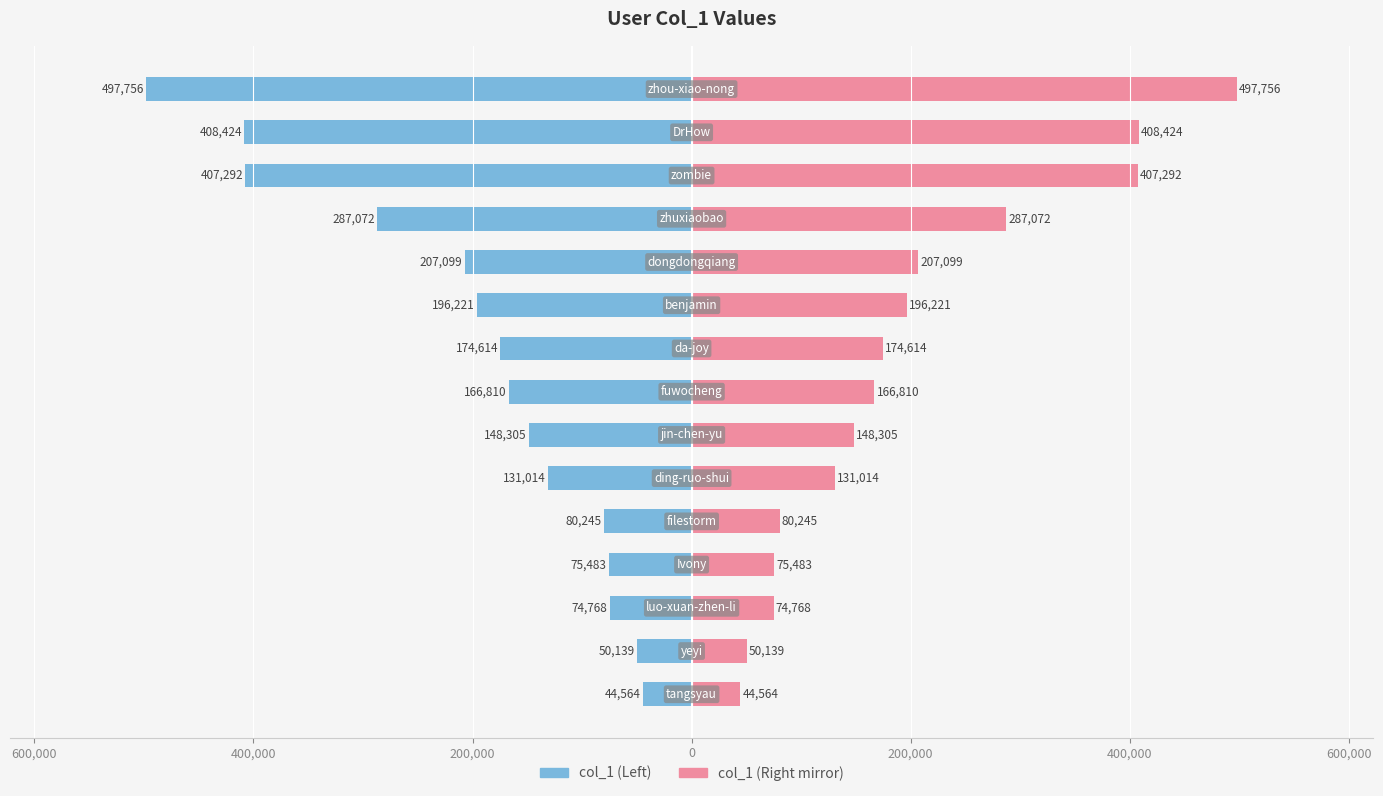

How many bars are there in total?

30